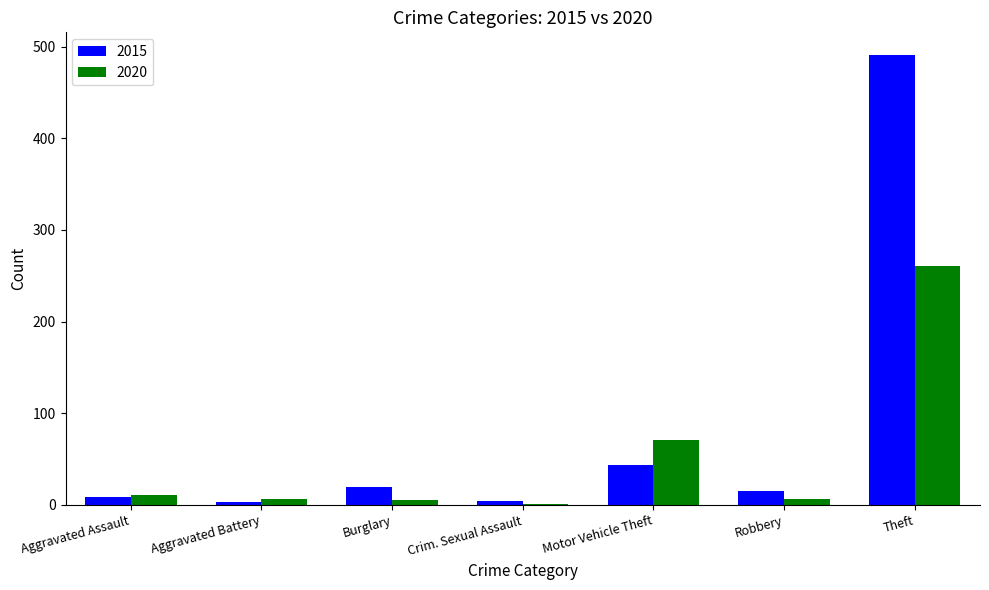

True or false: 2020 has a value of 71 at Motor Vehicle Theft.

True